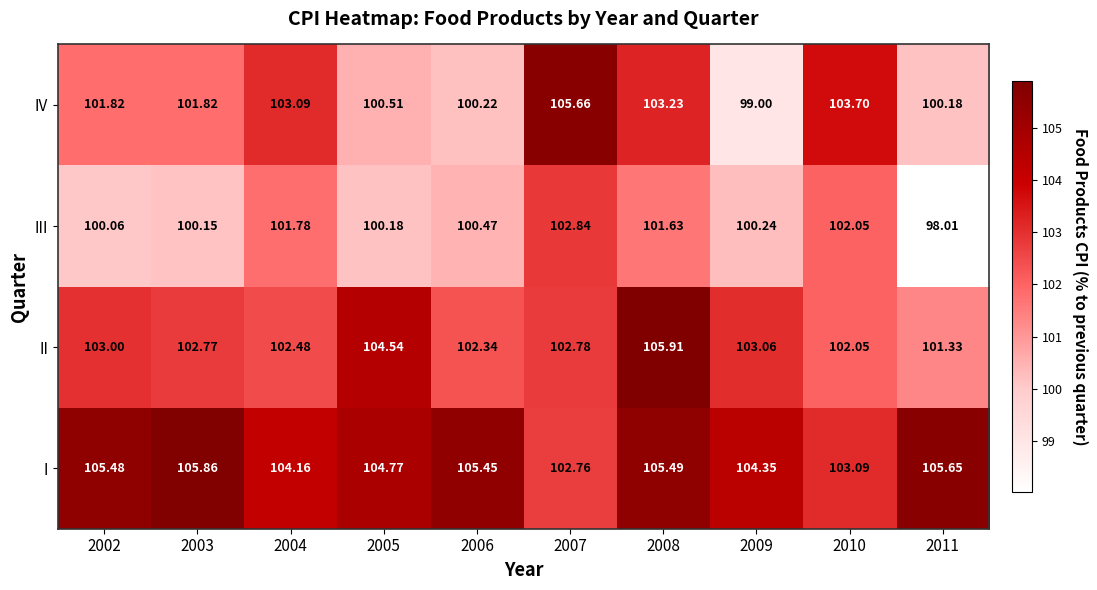

At how many categories does at least one series exceed 102?

10